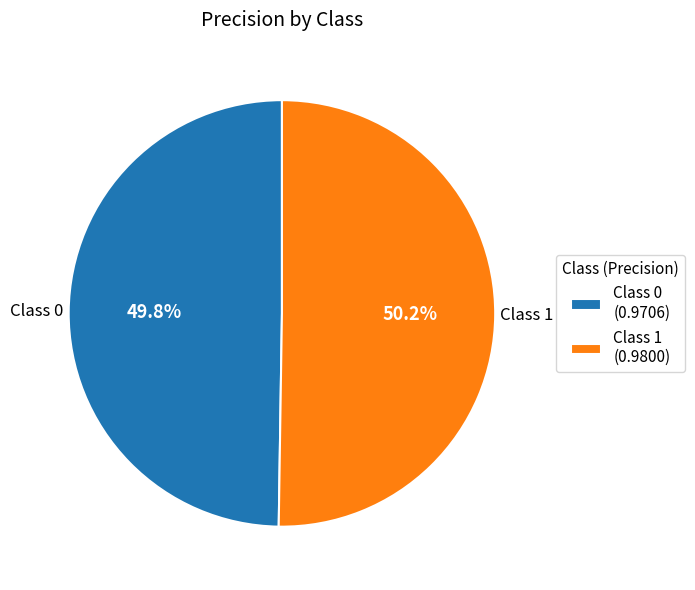

Is there any slice that represents more than half of the pie?

Yes